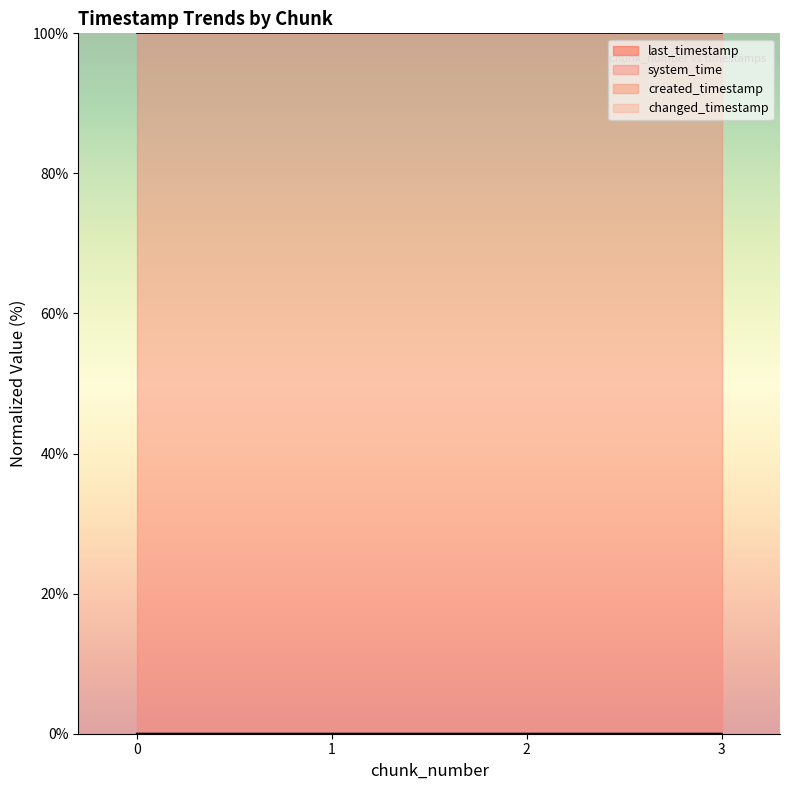

Between 0 and 2, which is larger?

2